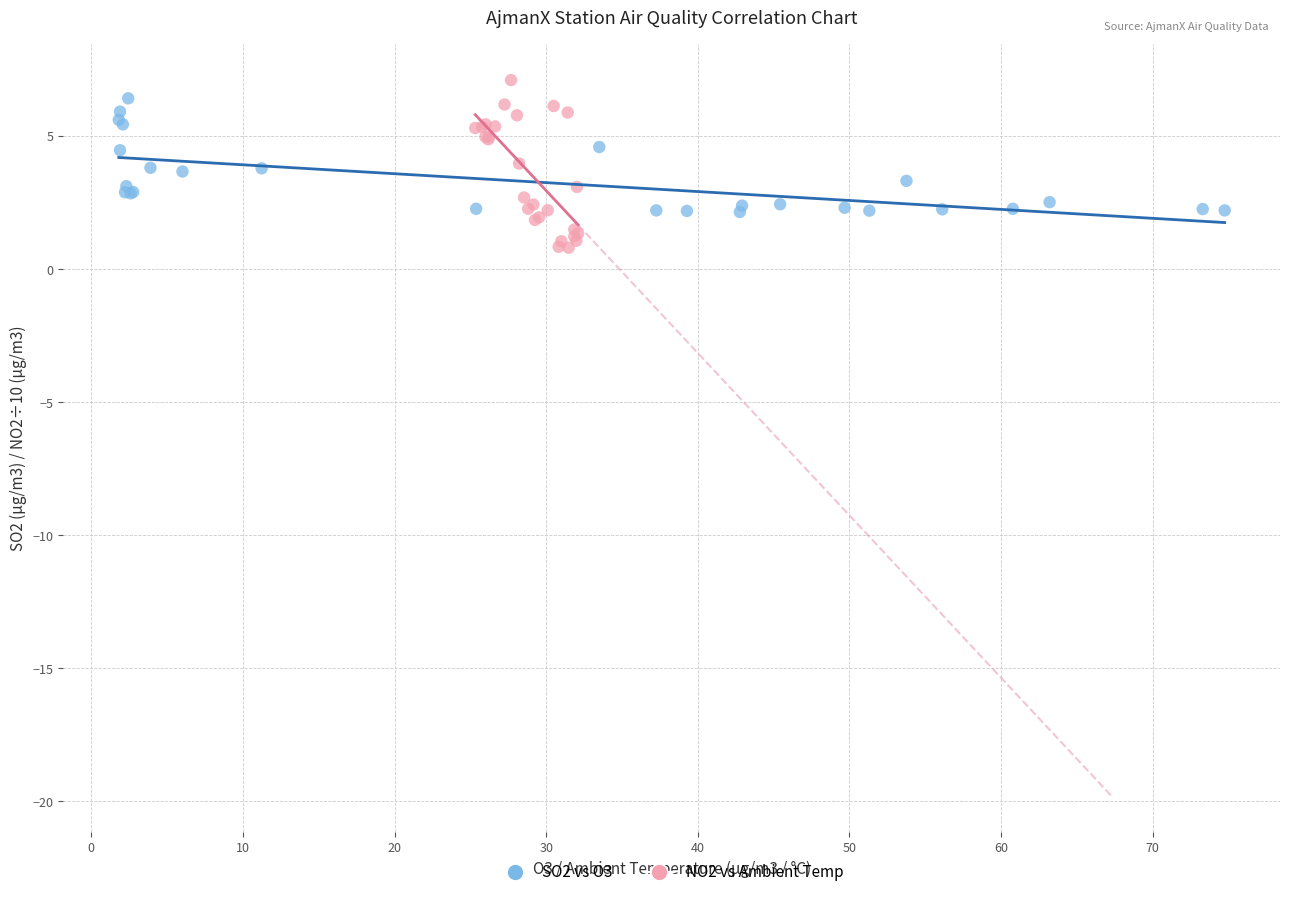

Which series reaches the minimum Y coordinate?

NO2 vs Ambient Temp